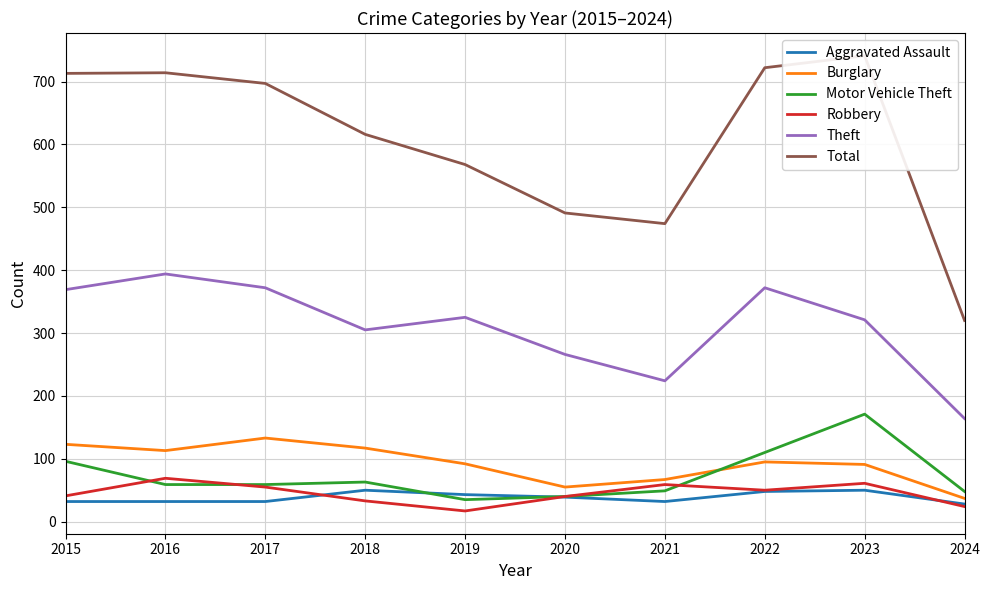

At which category does the chart reach its minimum across all series?

2019